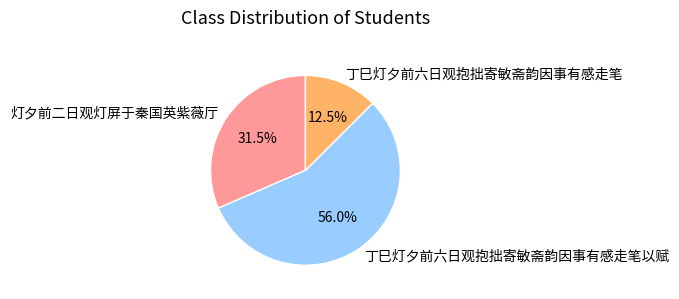

Which has a higher value, 丁巳灯夕前六日观抱拙寄敏斋韵因事有感走笔 or 灯夕前二日观灯屏于秦国英紫薇厅?

灯夕前二日观灯屏于秦国英紫薇厅